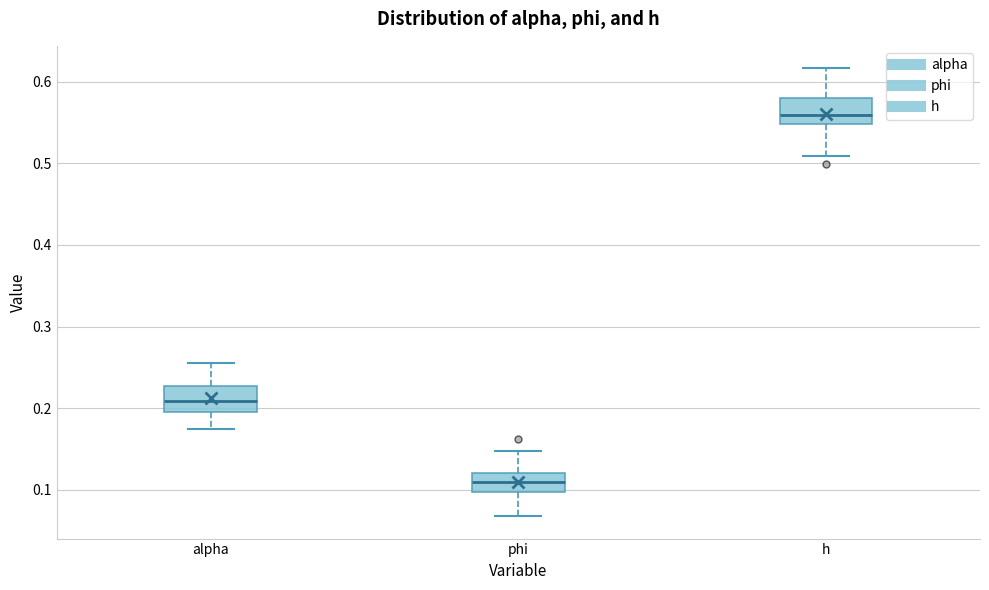

Where does the upper whisker of the box for h end on the y-axis? The values are not printed on the chart, so give them approximately, as read against the axis.

0.62